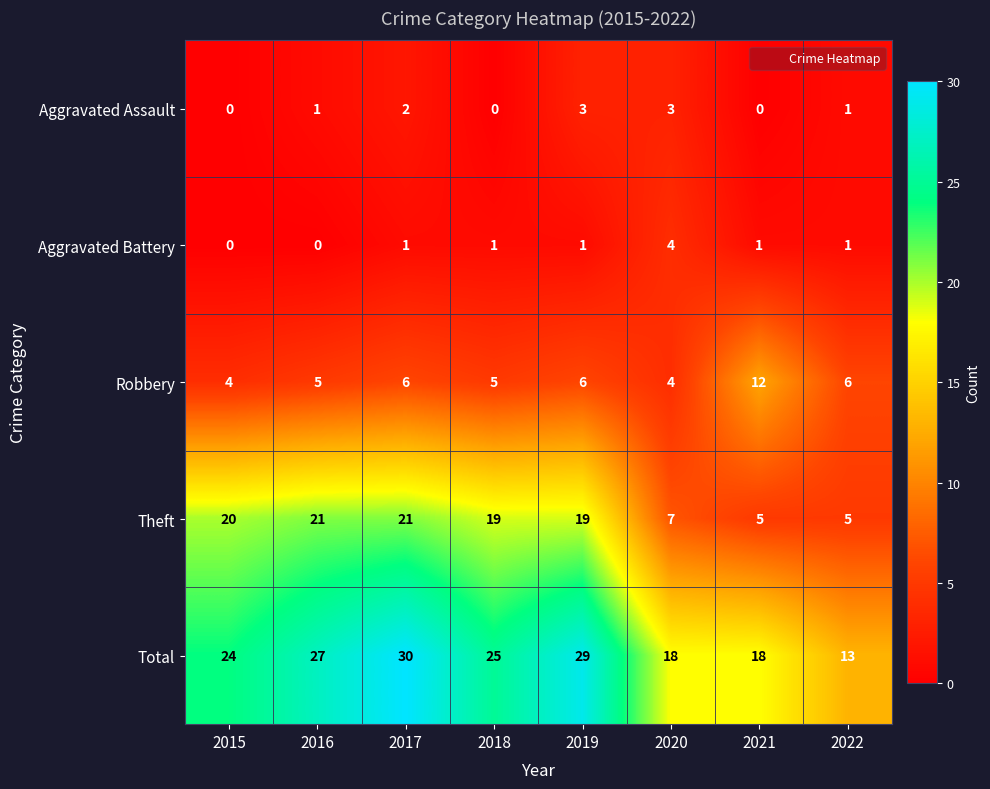

Is it true that Robbery equals 3 at 2018?

False